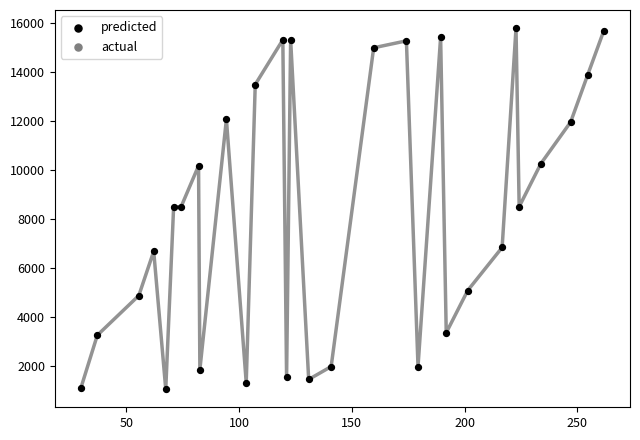

What is the range of Y values (max minus min)?

14738.9